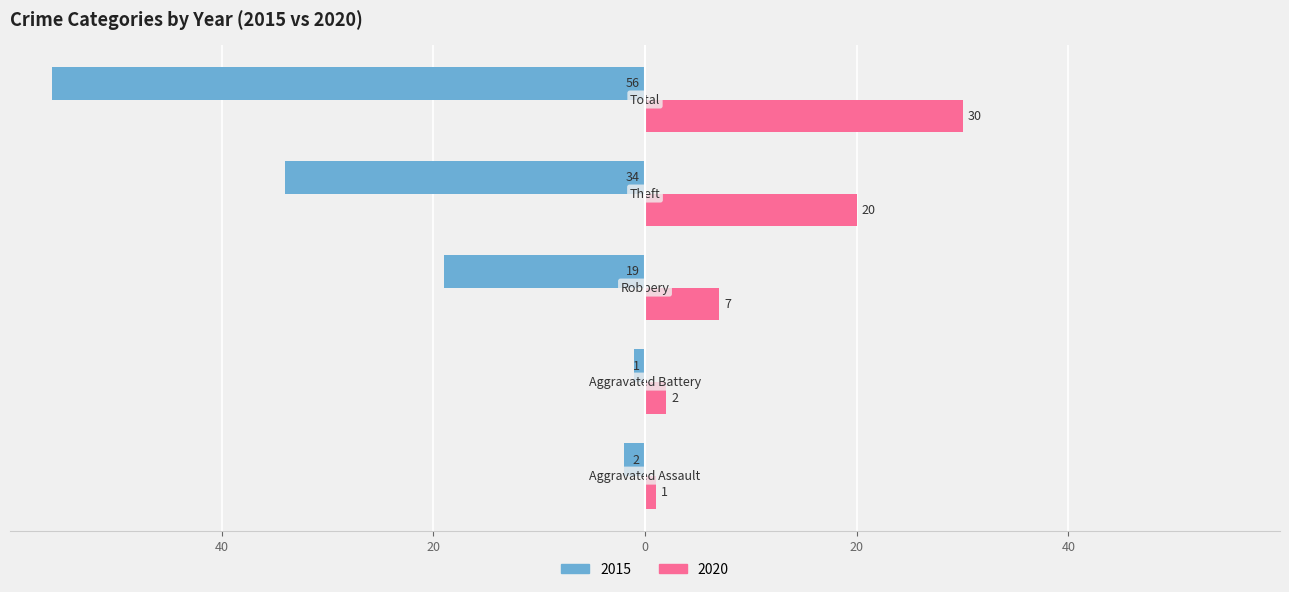

What are all the series names shown in the legend?

2015, 2020